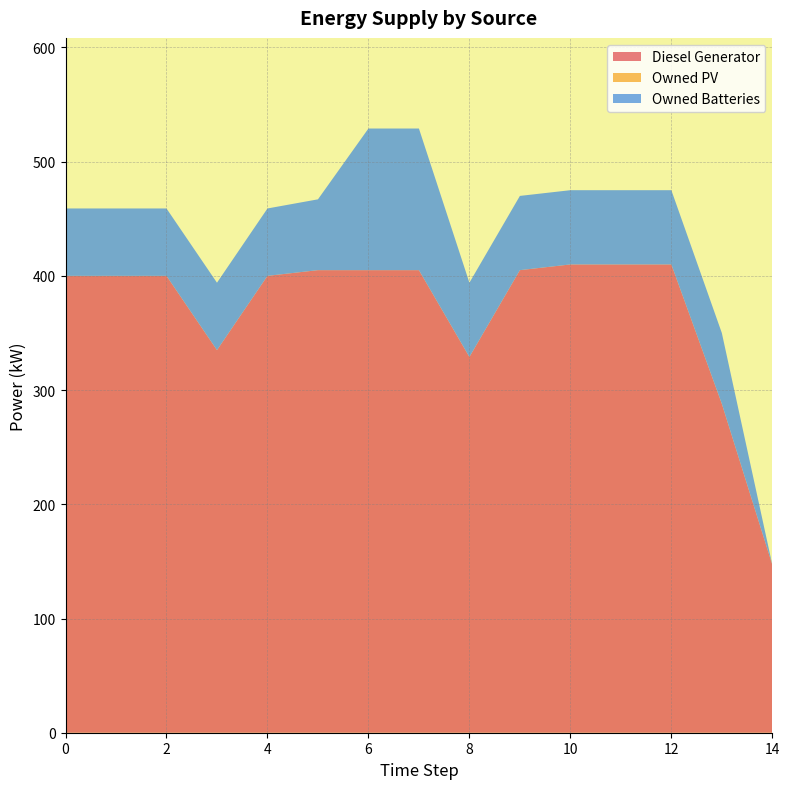

Reading right to left, what are all the values shown in this chart?

Diesel Generator: 147.0	288.0	410.0	410.0	410.0	405.0	329.0	405.0	405.0	405.0	400.0	335.0	400.0	400.0	400.0
Owned PV: 0.0	0.0	0.0	0.0	0.0	0.0	0.0	0.0	0.0	0.0	0.0	0.0	0.0	0.0	0.0
Owned Batteries: 0.0	62.0	65.0	65.0	65.0	65.0	65.0	124.0	124.0	62.0	59.0	59.0	59.0	59.0	59.0